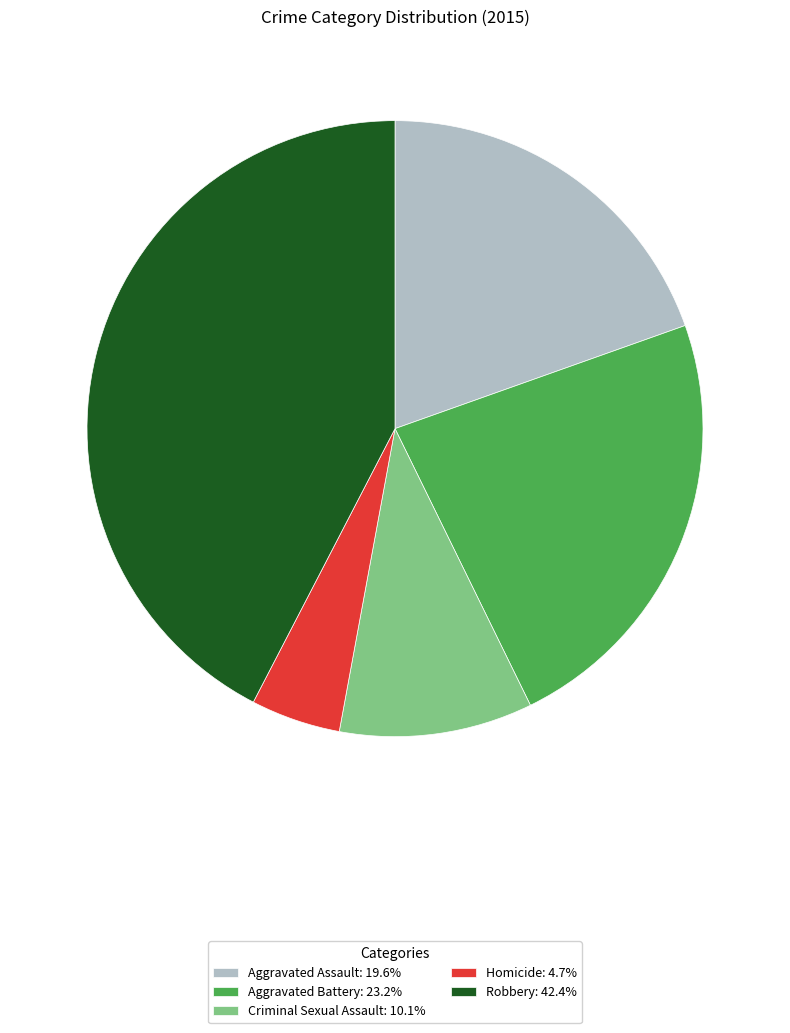

Combined, do Criminal Sexual Assault: 10.1% and Homicide: 4.7% account for over 50%?

No